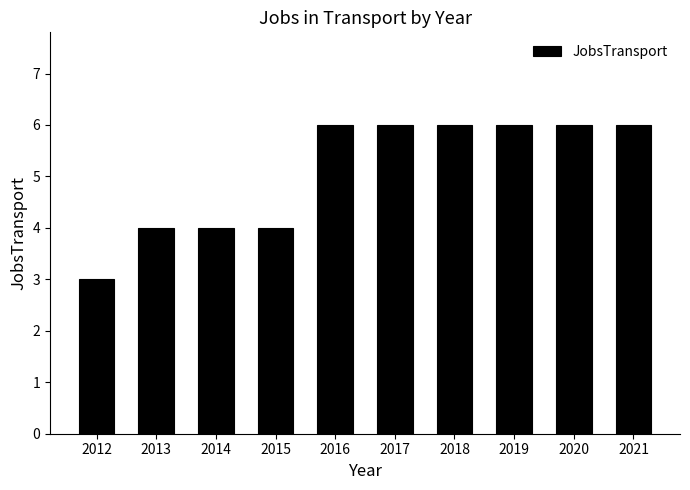

Between 2013 and 2020, which is larger?

2020